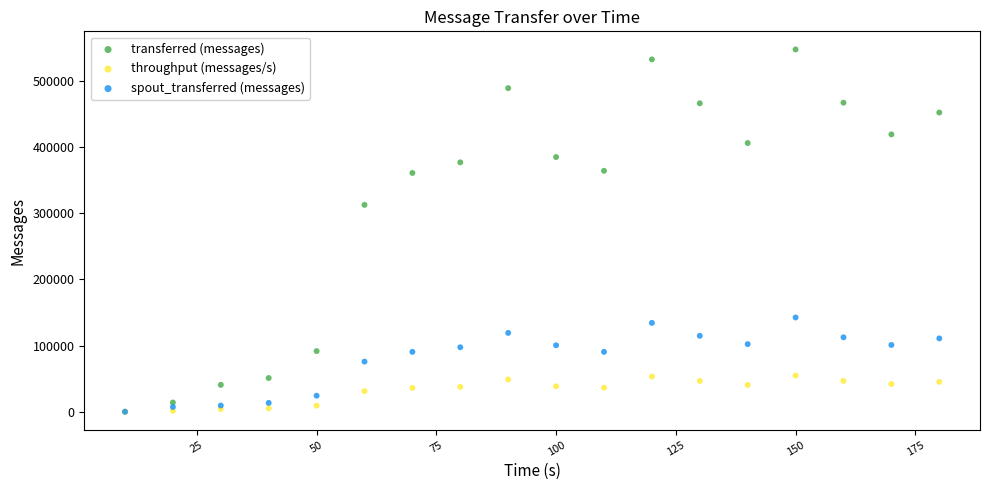

What are all the series names shown in the legend?

transferred (messages), throughput (messages/s), spout_transferred (messages)